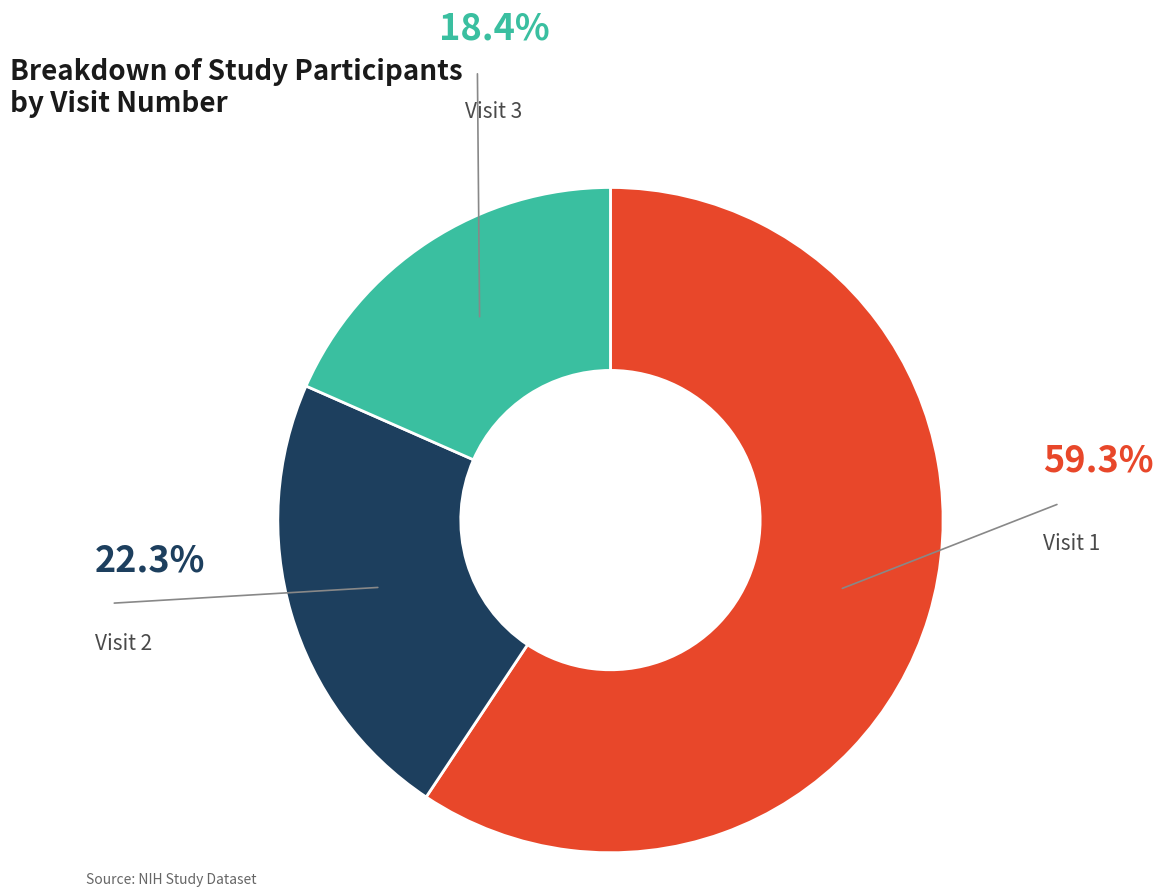

Is there a majority slice in this chart?

Yes